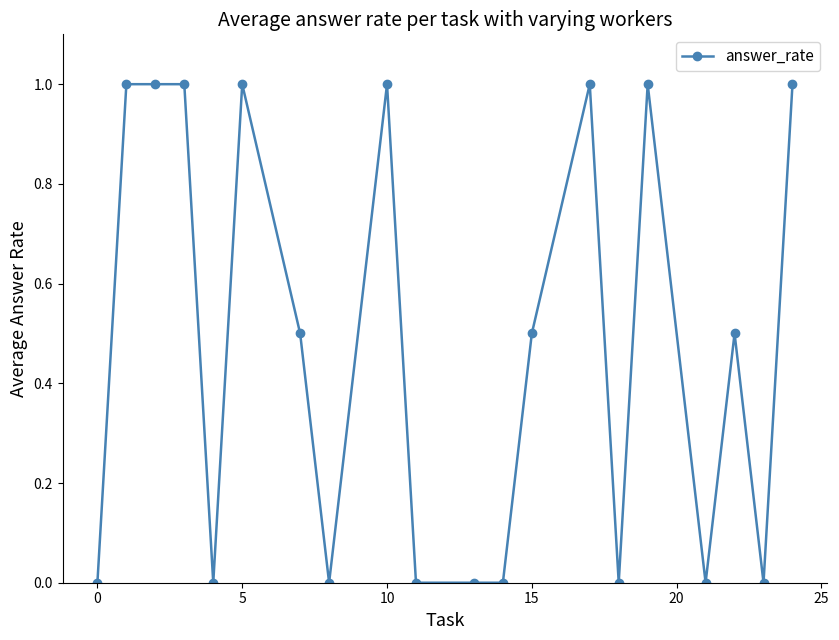

Reading left to right, extract all data points from this chart.

0.0	1.0	1.0	1.0	0.0	1.0	0.5	0.0	1.0	0.0	0.0	0.0	0.5	1.0	0.0	1.0	0.0	0.5	0.0	1.0